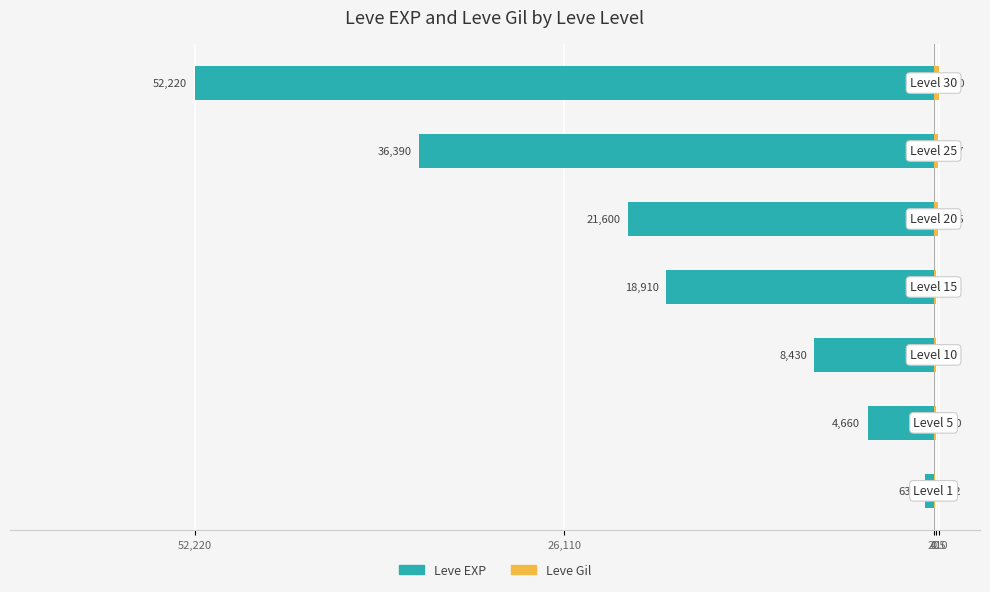

What are all the series names shown in the legend?

Leve EXP, Leve Gil